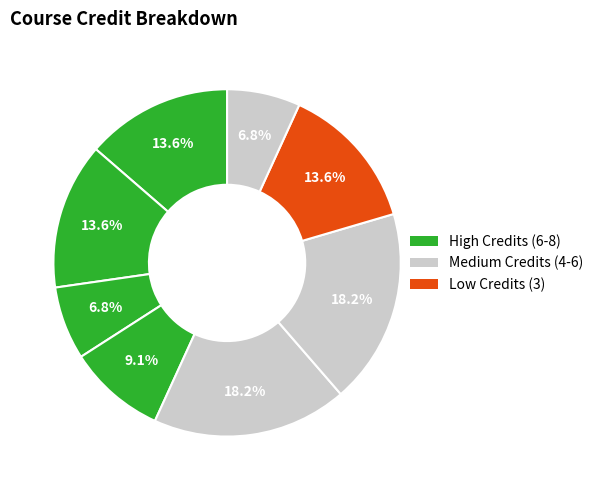

Count the number of slices in the pie.

8